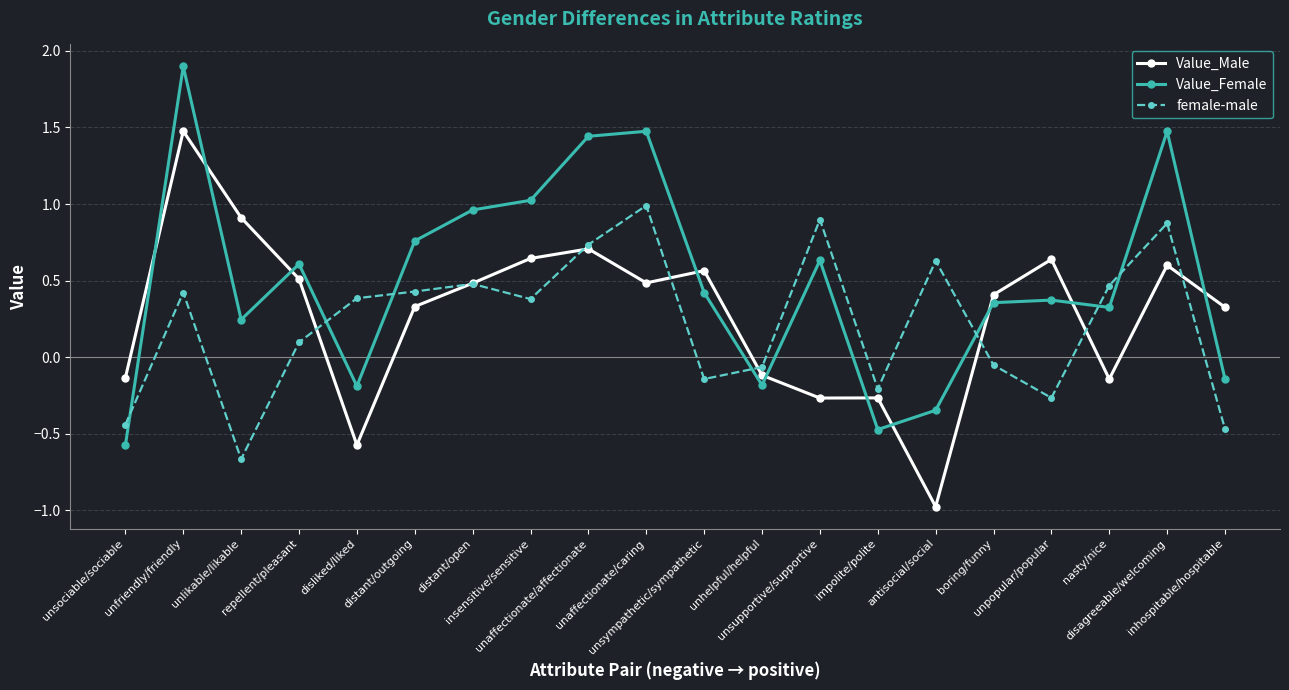

True or false: Value_Female and Value_Male intersect in this chart.

True